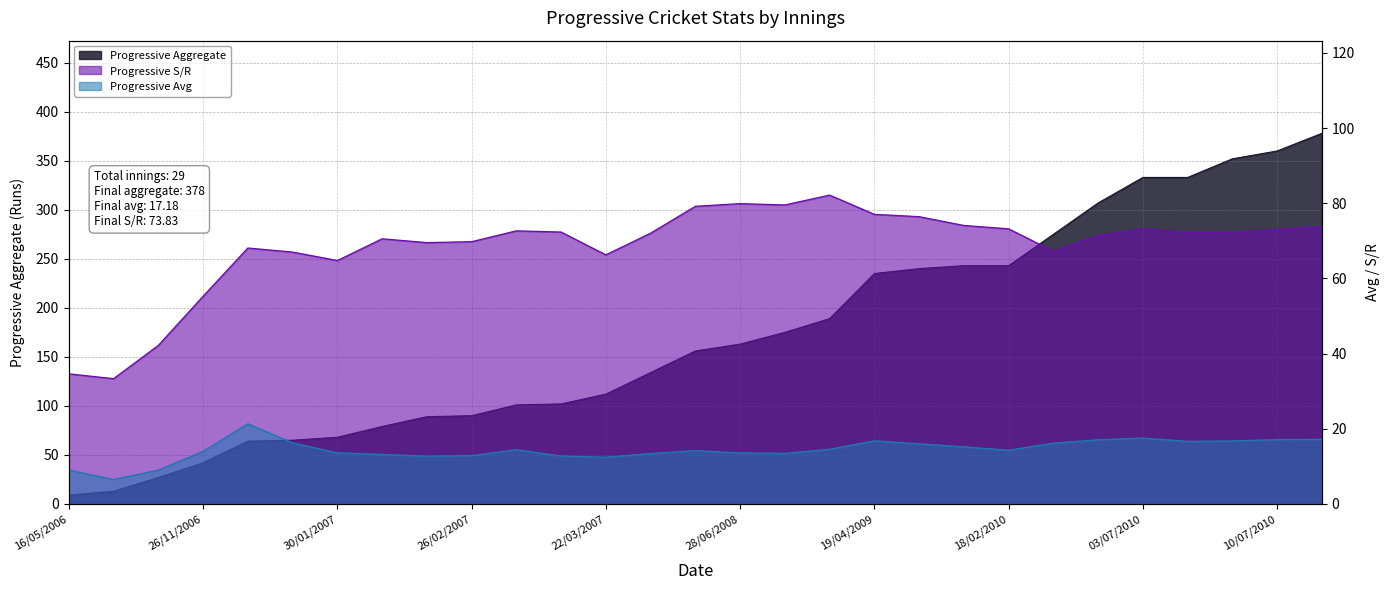

How many data points in Progressive Aggregate are less than 156?

14